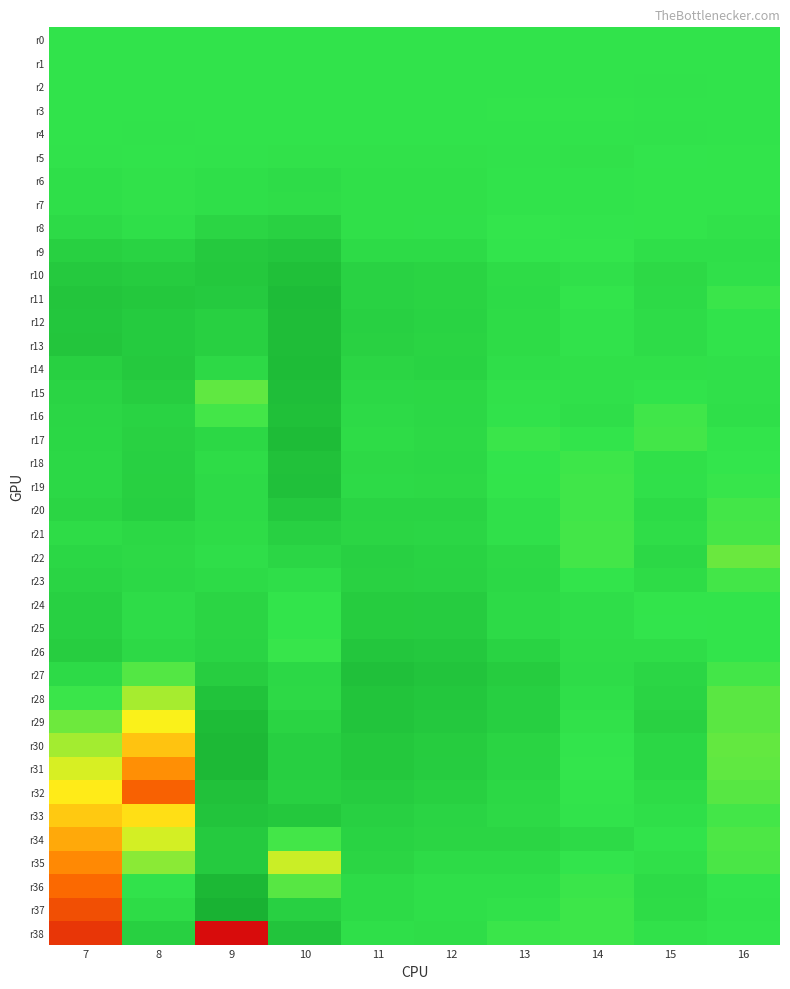

List the series in order of their peak value, highest first.

r37, r36, r31, r30, r17, r29, r14, r11, r13, r12, r15, r10, r16, r19, r27, r32, r18, r28, r33, r38, r9, r26, r20, r35, r34, r25, r24, r21, r22, r23, r8, r6, r7, r5, r2, r4, r1, r0, r3